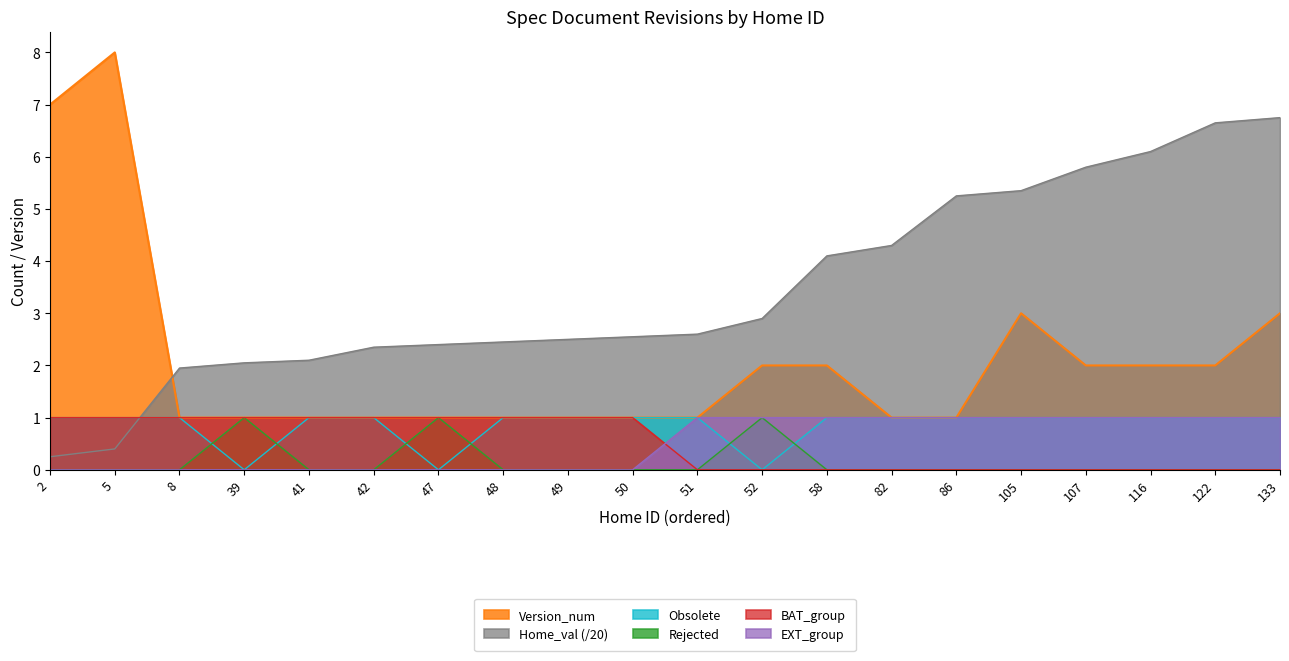

Between 47 and 41, which is larger?

41